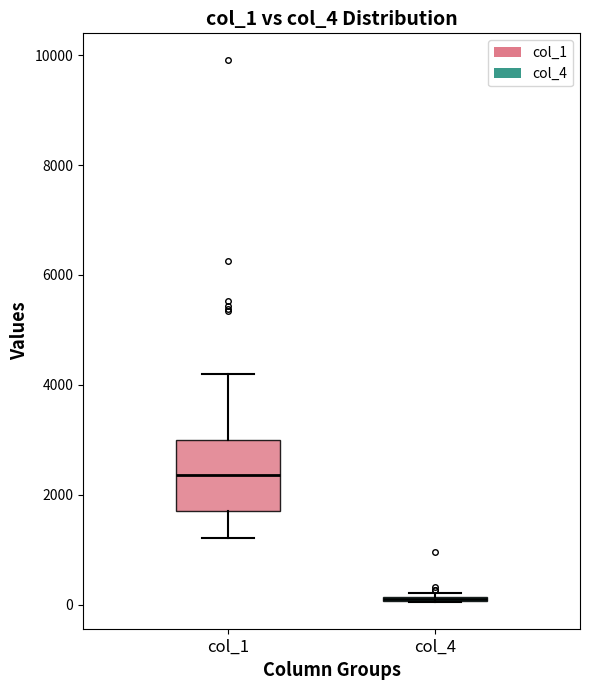

Comparing the boxes themselves (not the whiskers), which one is the tallest?

col_1